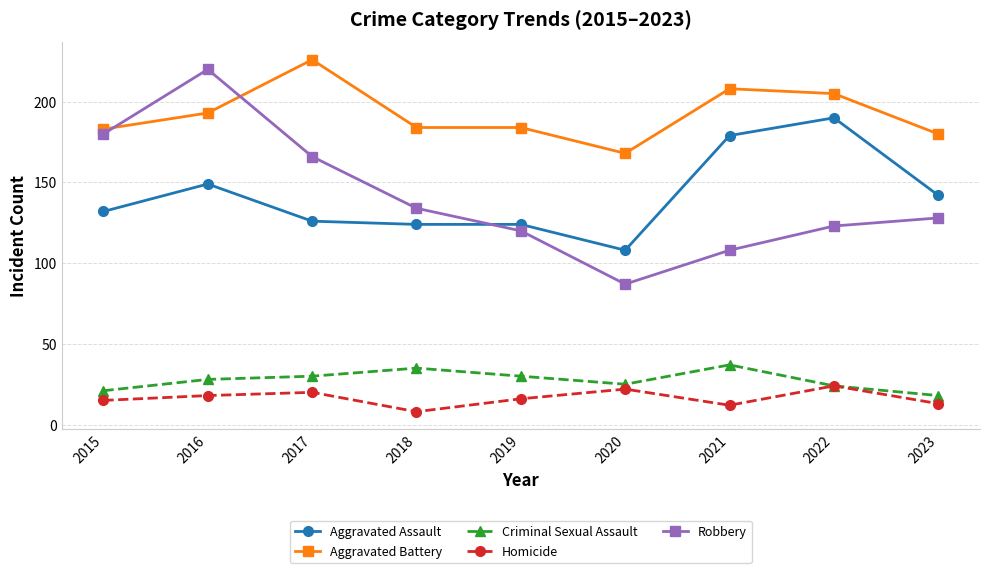

At how many categories does at least one series exceed 128?

9